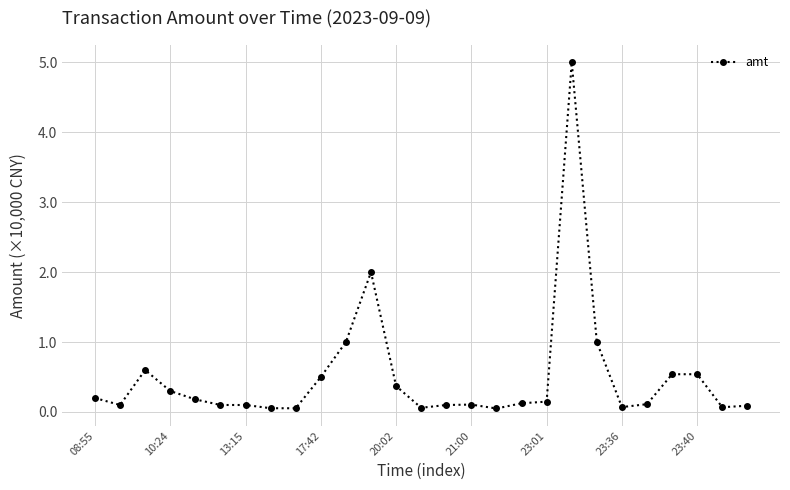

What is the greatest value displayed?

5.0